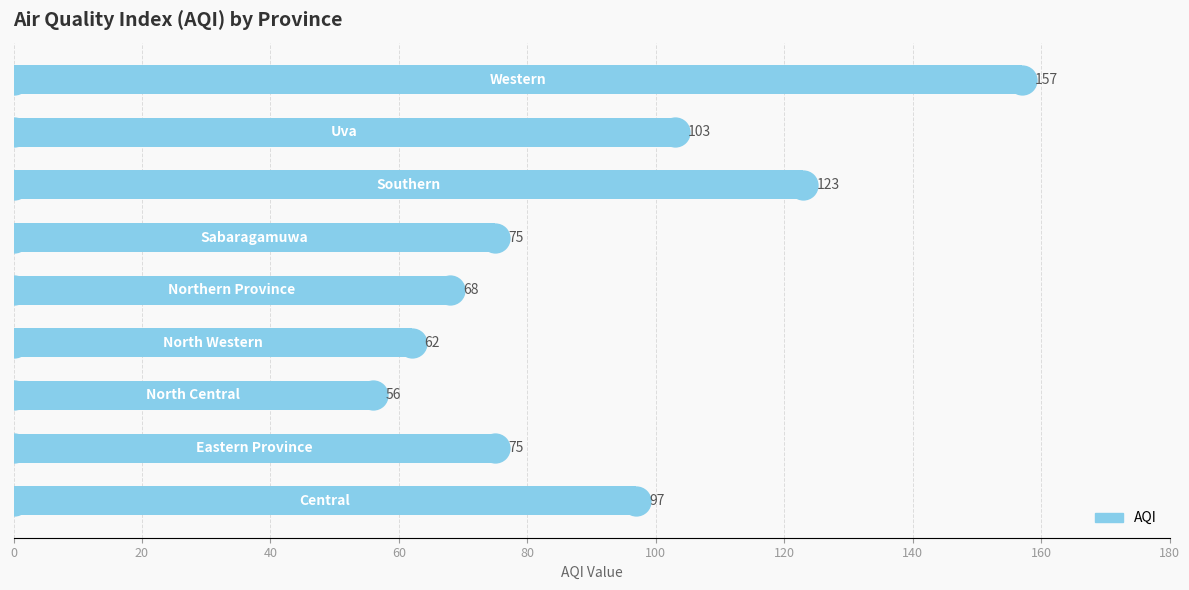

What is the minimum value shown in the chart?

56